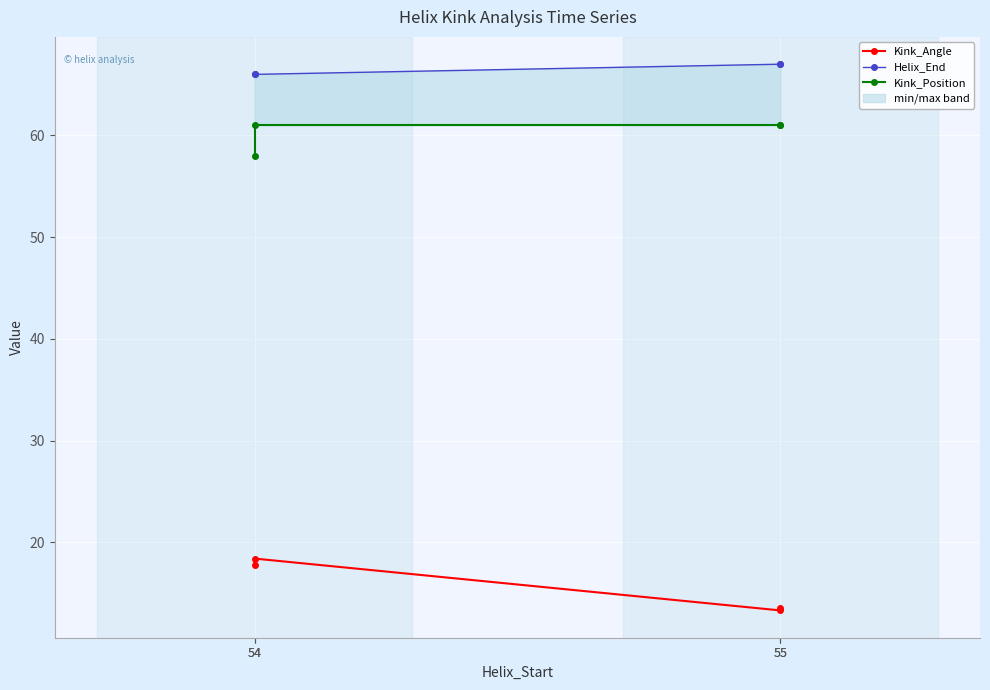

True or false: Helix_End and Kink_Angle cross at least once.

False